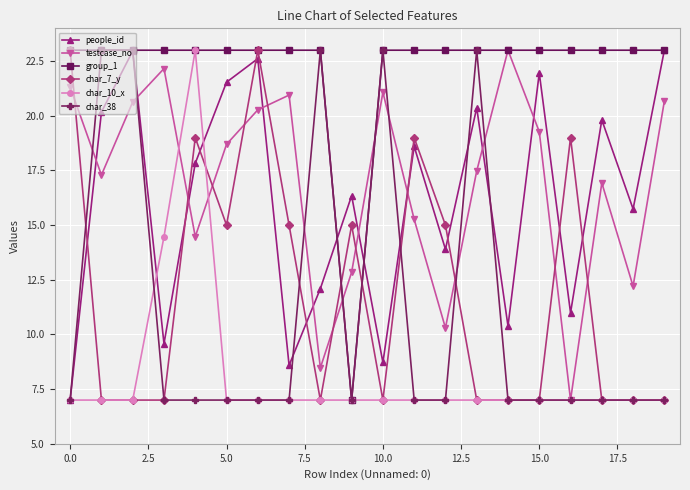

Does the chart have visible grid lines?

Yes